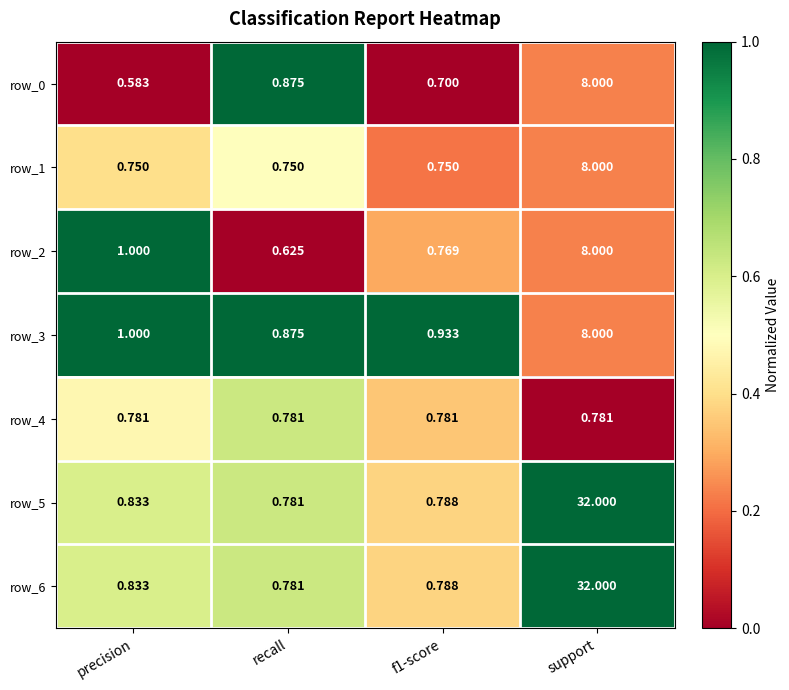

At which category is the sum across all series the highest?

support